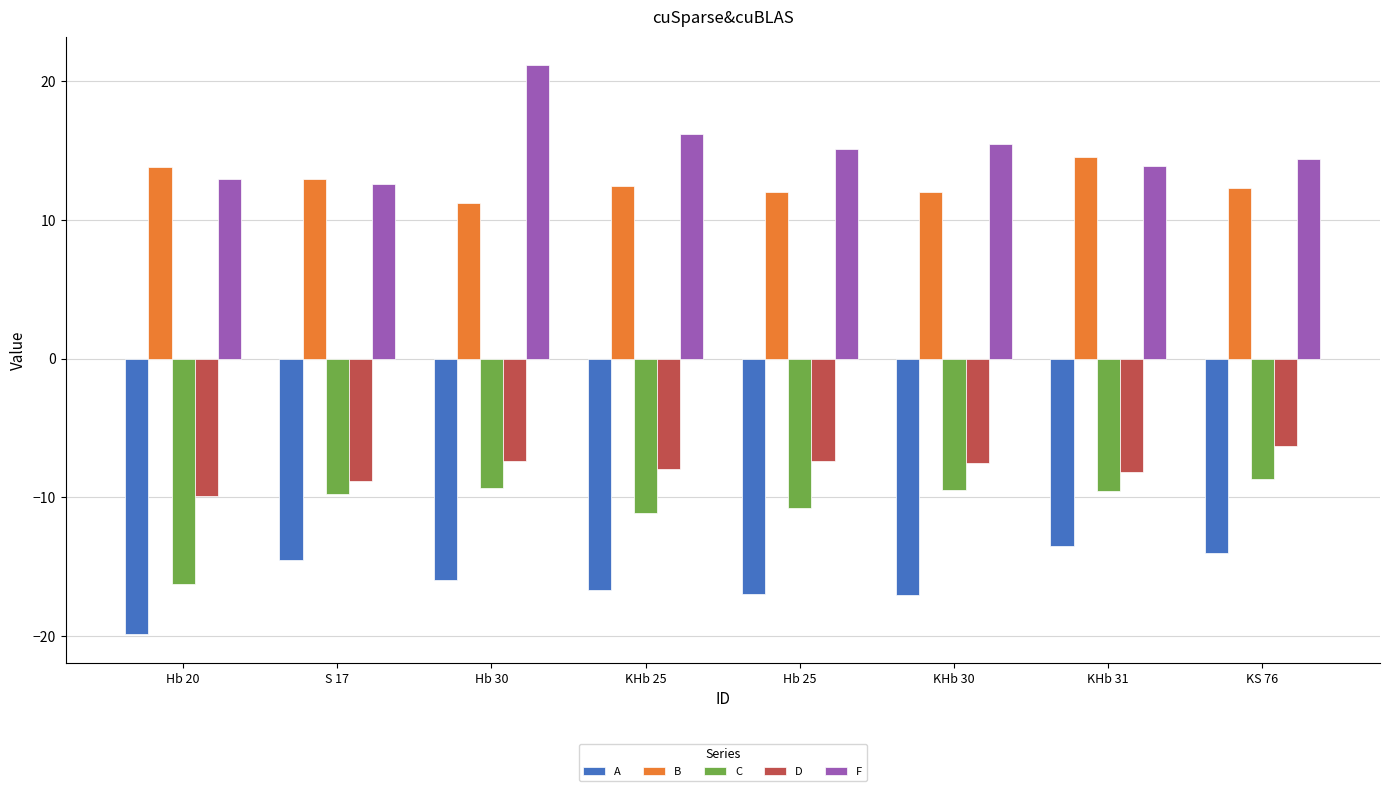

At which label does D reach its peak?

KS 76